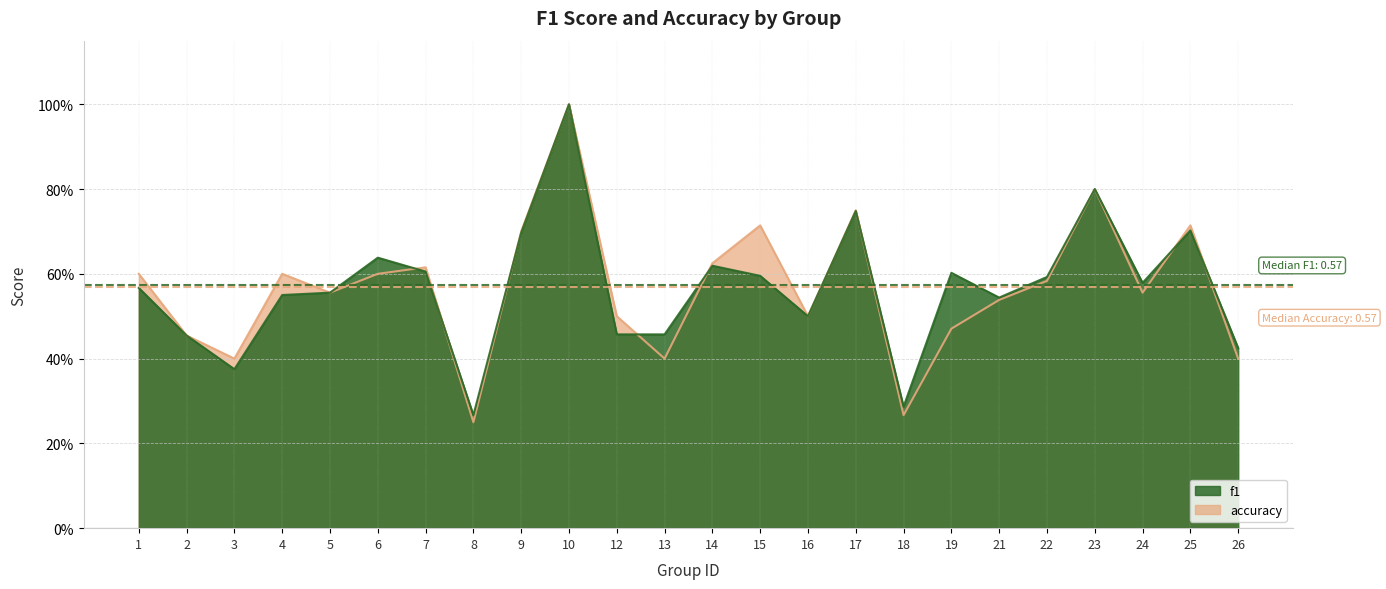

Which series has the largest total across all categories?

f1